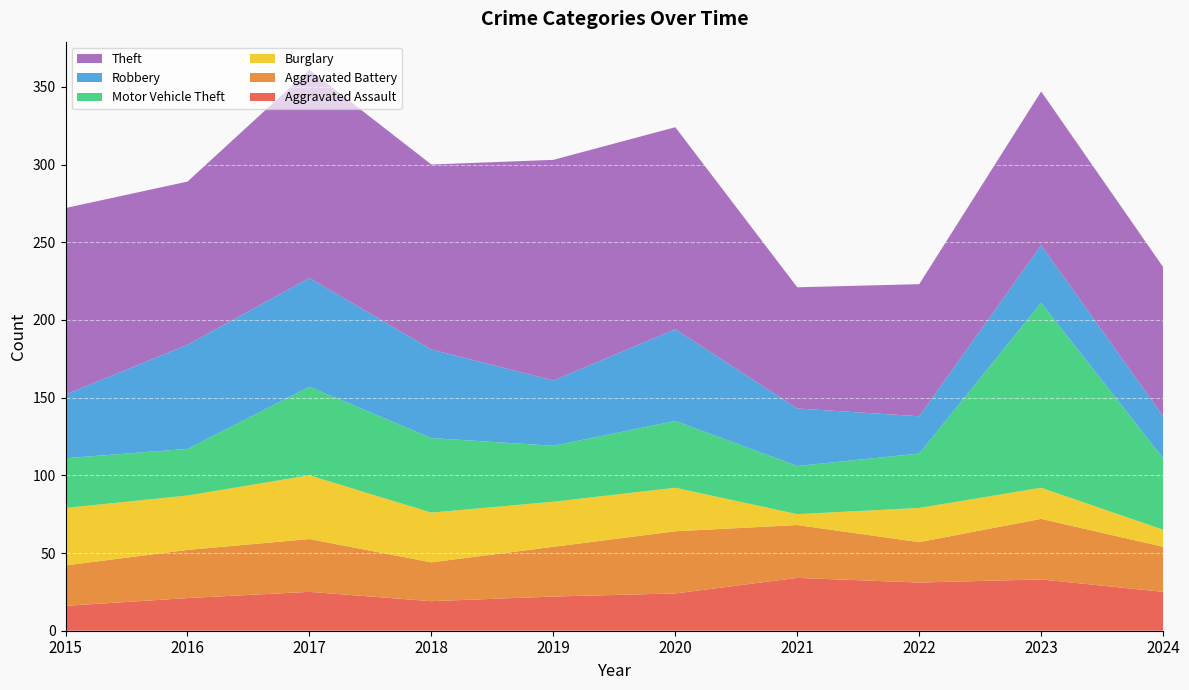

Reading left to right, what are all the values shown in this chart?

Aggravated Assault: 16	21	25	19	22	24	34	31	33	25
Aggravated Battery: 26	31	34	25	32	40	34	26	39	29
Burglary: 37	35	41	32	29	28	7	22	20	11
Motor Vehicle Theft: 32	30	57	48	36	43	31	35	119	46
Robbery: 41	67	70	57	42	59	37	24	37	27
Theft: 120	105	134	119	142	130	78	85	99	96